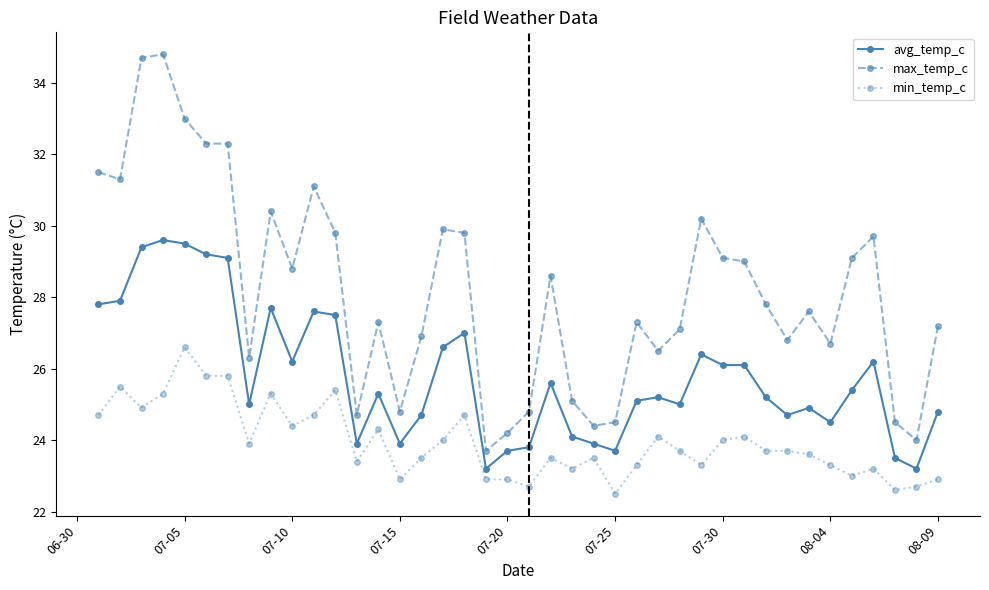

How many lines are shown in the chart?

3